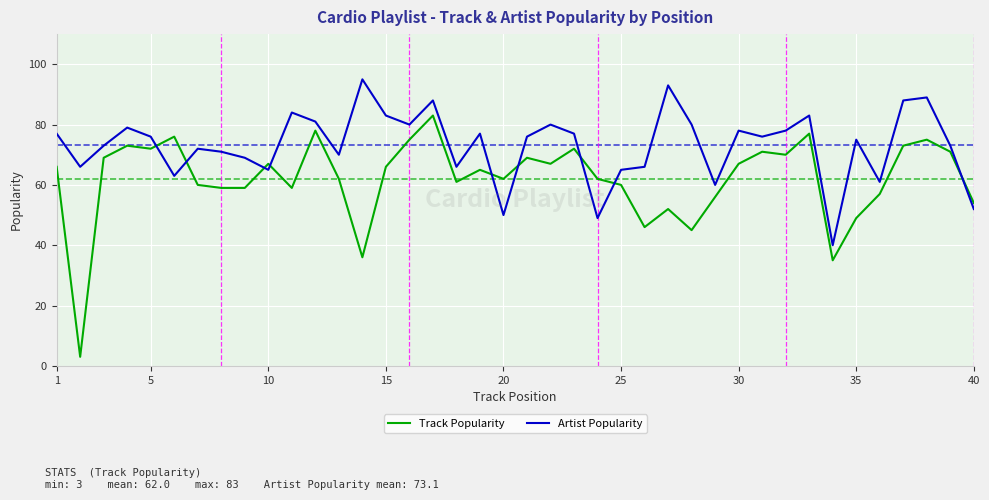

List the series in order of their overall mean, lowest first.

Track Popularity, Artist Popularity